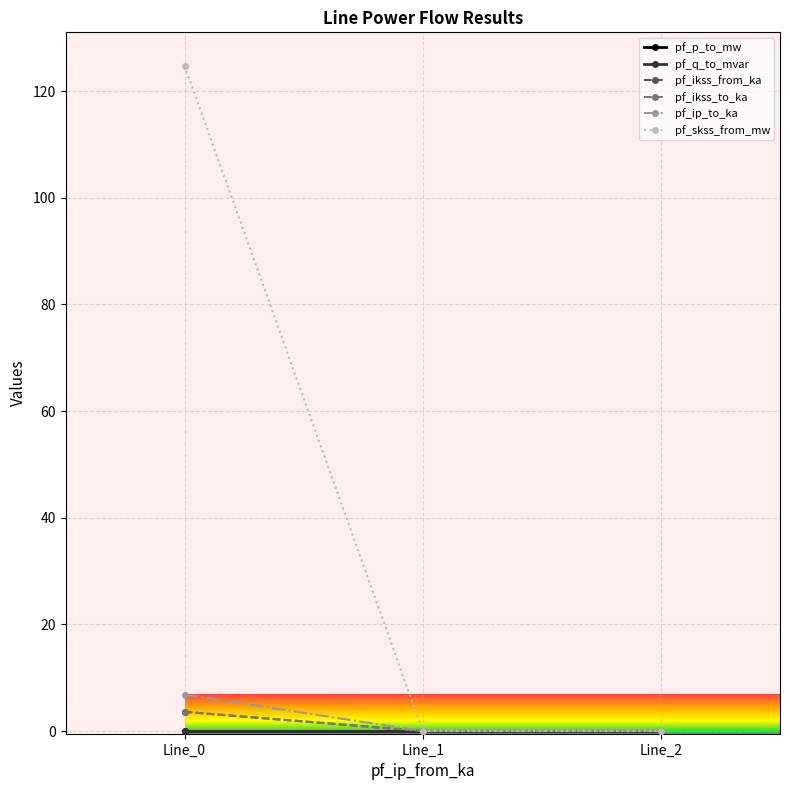

Which category has the lowest value across all series?

Line_0